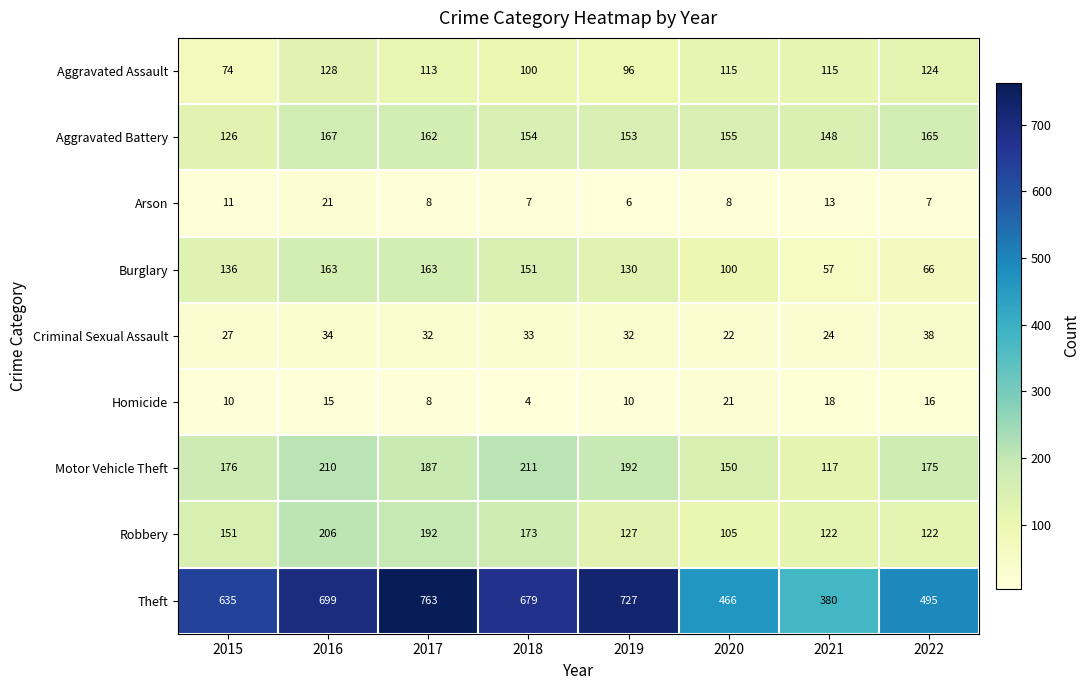

What is the difference between the maximum and minimum values in the Criminal Sexual Assault series?

16